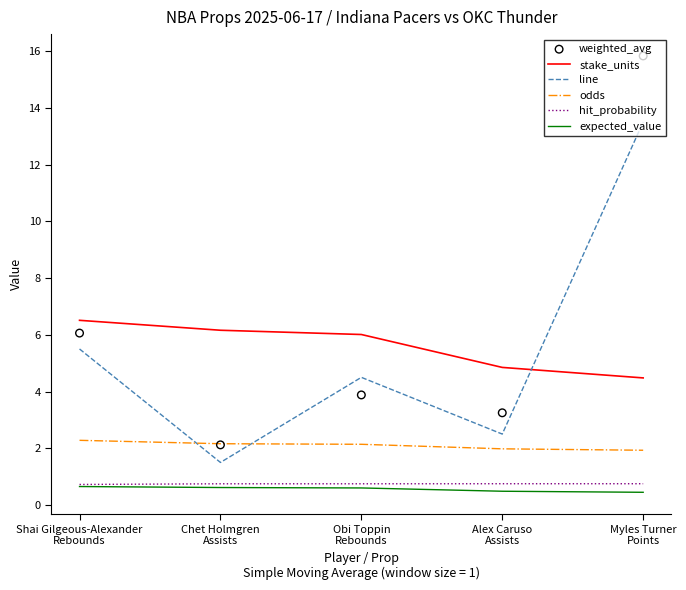

At which category is the sum across all series the highest?

Myles Turner
Points